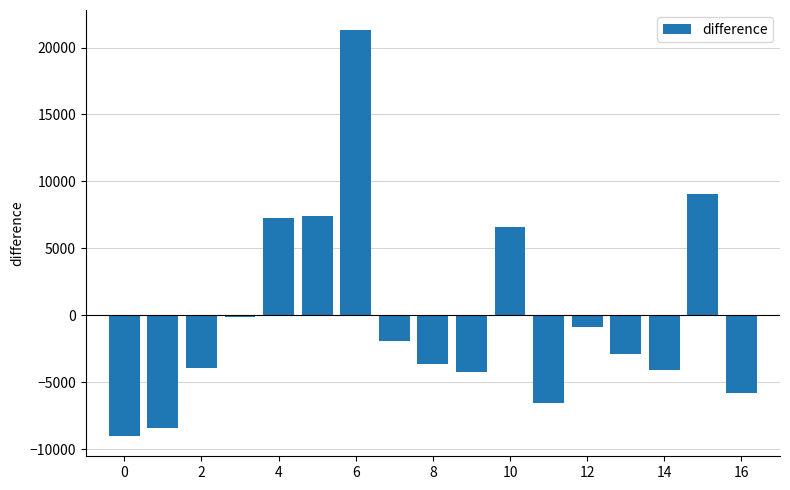

What is the difference between the maximum and second lowest values?

29686.0